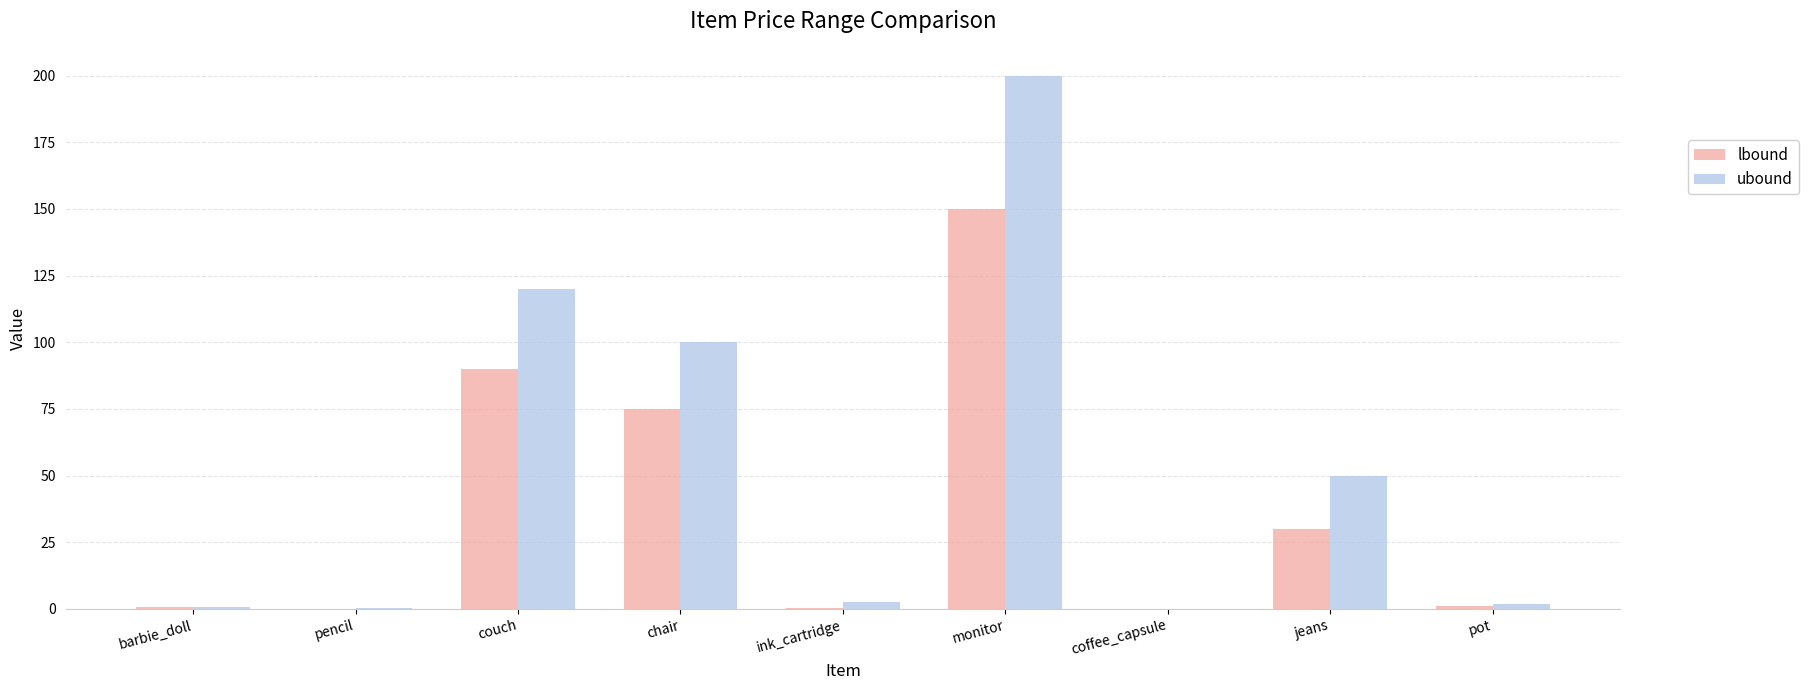

What is the maximum value for ubound?

200.0